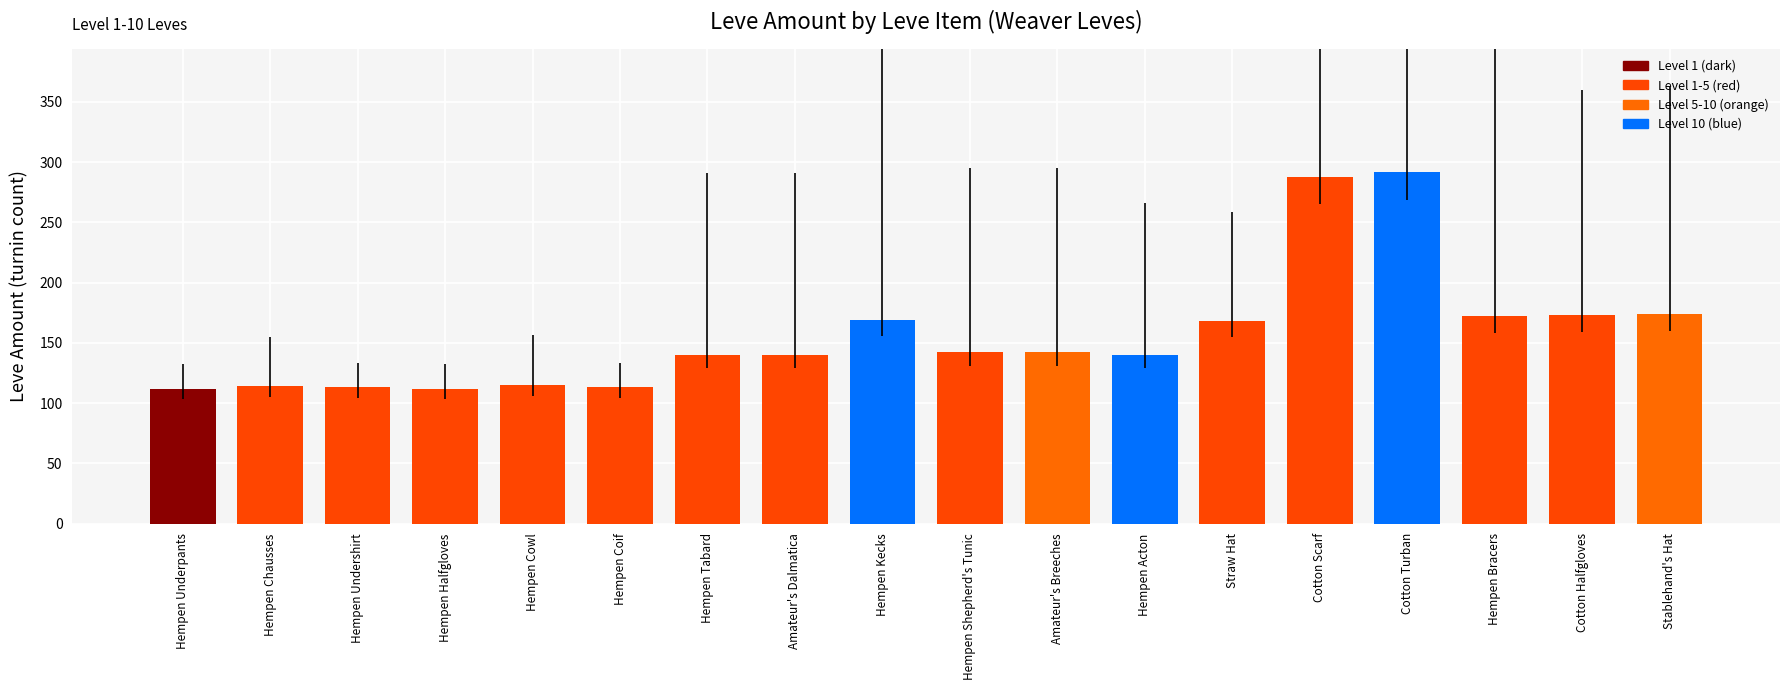

Is it true that the value at Stablehand's Hat is 174?

True